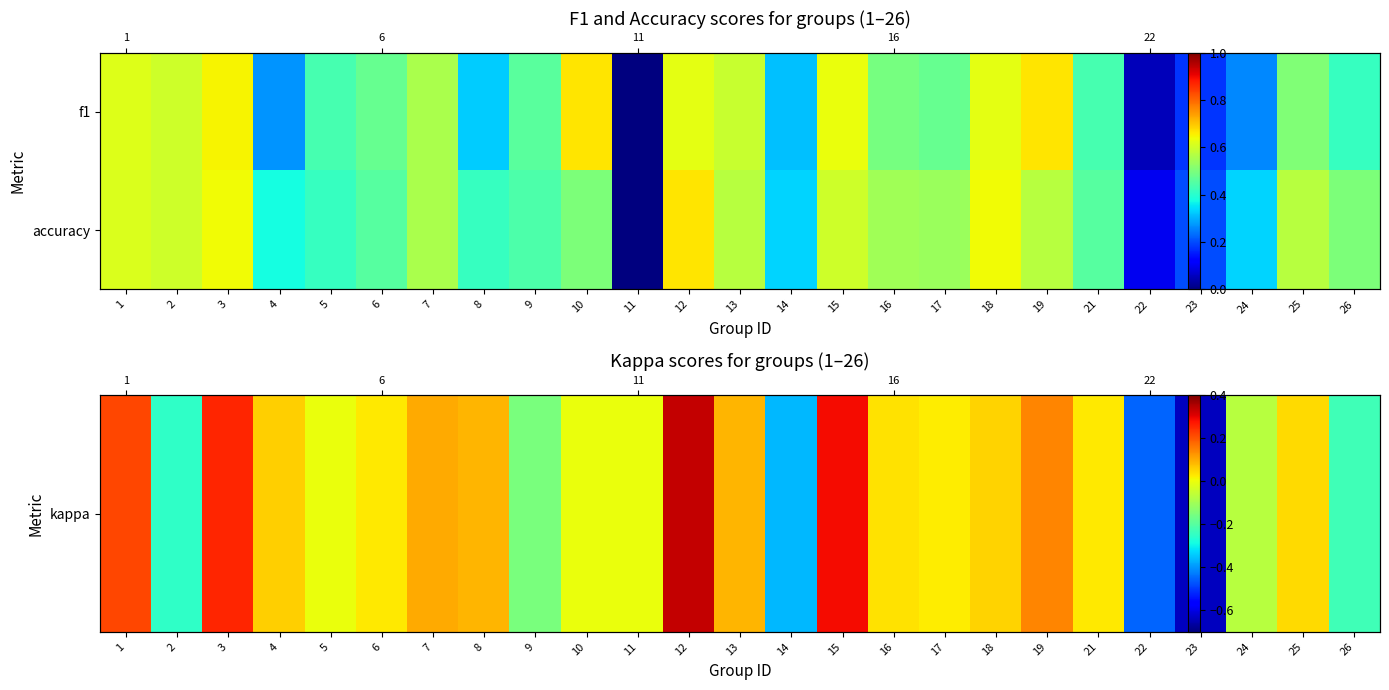

List the series in order of their peak value, lowest first.

kappa, accuracy